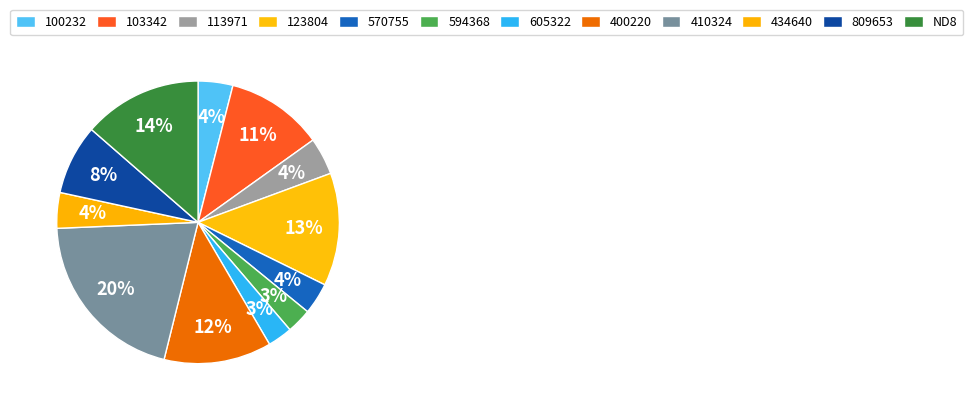

How many slices are in this pie chart?

12